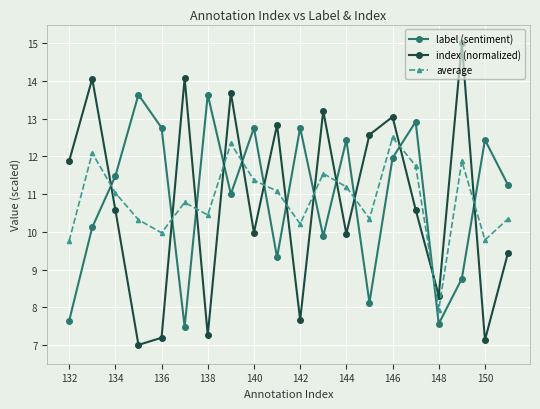

What is the value of the average point at the 2nd from the left?

12.1